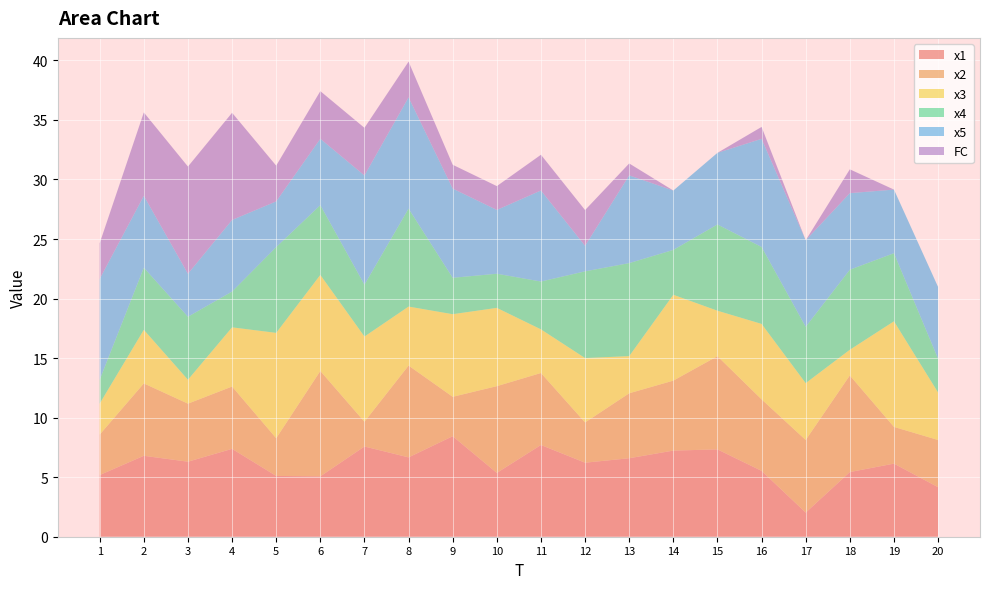

Reading left to right, list all the values displayed in this chart.

x1: 5.2	6.8	6.3	7.4	5.1	5.1	7.6	6.7	8.4	5.4	7.7	6.2	6.6	7.2	7.3	5.5	2.0	5.4	6.1	4.2
x2: 3.4	6.1	4.9	5.2	3.2	8.8	2.1	7.7	3.3	7.3	6.0	3.4	5.5	5.9	7.8	6.0	6.1	8.1	3.1	4.0
x3: 2.6	4.5	2.0	5.0	8.8	8.1	7.2	5.0	6.9	6.6	3.7	5.4	3.1	7.2	3.8	6.3	4.8	2.2	8.9	4.0
x4: 2.0	5.2	5.3	3.0	7.2	5.9	4.4	8.2	3.1	2.9	4.0	7.3	7.8	3.8	7.2	6.5	4.7	6.7	5.7	2.8
x5: 8.5	6.0	3.6	6.0	3.8	5.6	9.2	9.3	7.5	5.4	7.6	2.1	7.4	5.0	6.0	9.1	7.3	6.4	5.3	6.0
FC: 3.0	7.0	9.0	9.0	3.0	4.0	4.0	3.0	2.0	2.0	3.0	3.0	1.0	0.0	0.0	1.0	0.0	2.0	0.0	0.0